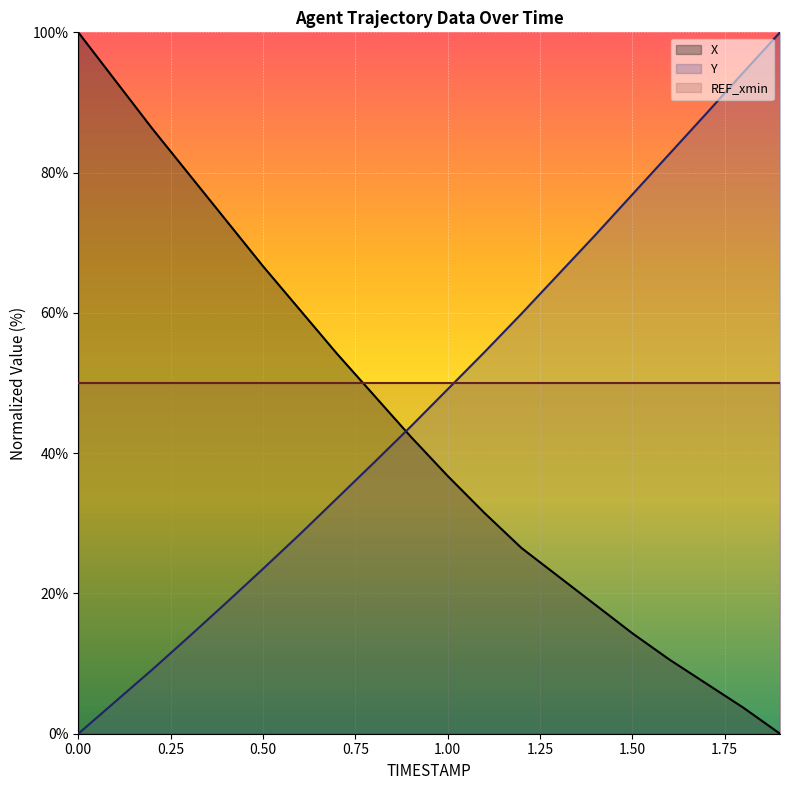

Reading left to right, transcribe all the data shown in this chart.

X: 100.0	93.1	86.3	79.8	73.2	66.7	60.4	54.2	48.3	42.4	36.8	31.5	26.5	22.4	18.4	14.3	10.6	7.2	3.7	0.0
Y: 0.0	4.6	9.1	13.8	18.6	23.5	28.4	33.5	38.6	43.8	49.1	54.4	59.9	65.5	71.1	76.9	82.6	88.4	94.2	100.0